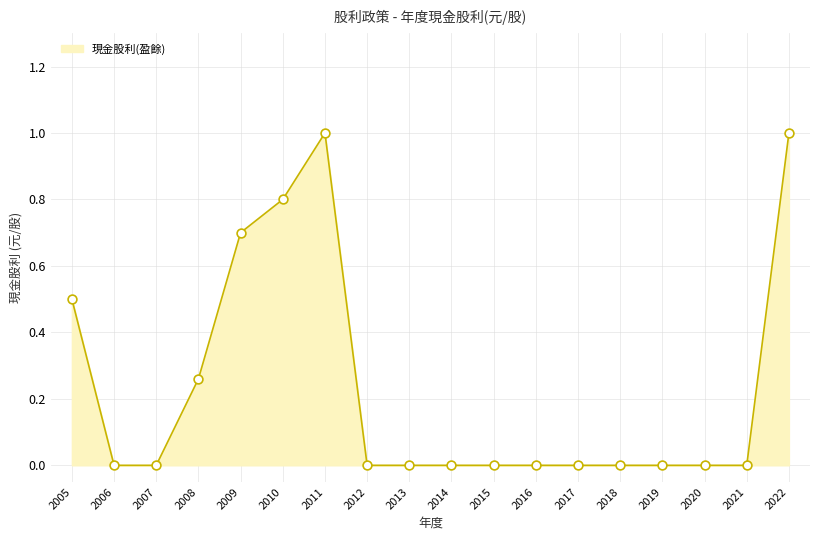

Between 2009 and 2020, which is larger?

2009